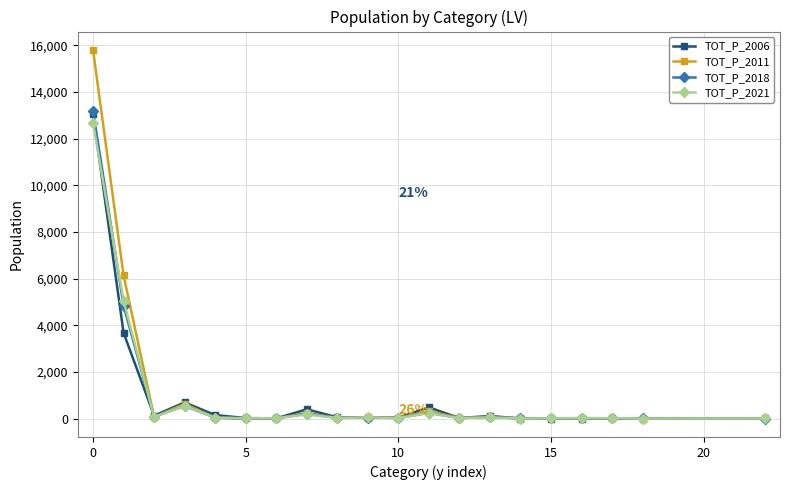

What is the average value of the TOT_P_2011 series?

1175